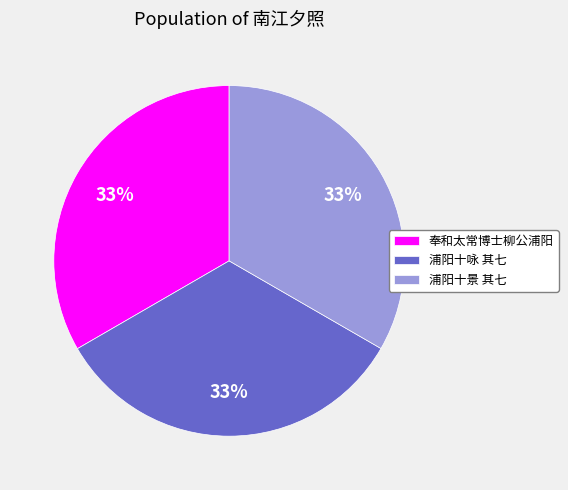

Is the sum of 浦阳十景 其七 and 浦阳十咏 其七 greater than half?

Yes